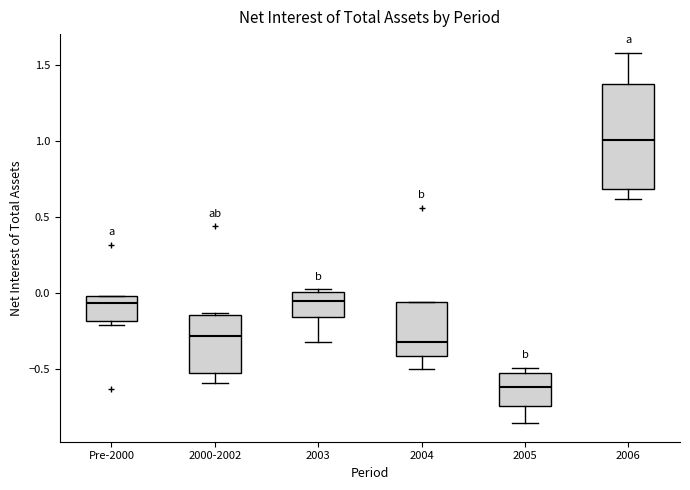

Where is the upper edge of the box for 2004 on the y-axis? The values are not printed on the chart, so give them approximately, as read against the axis.

-0.05